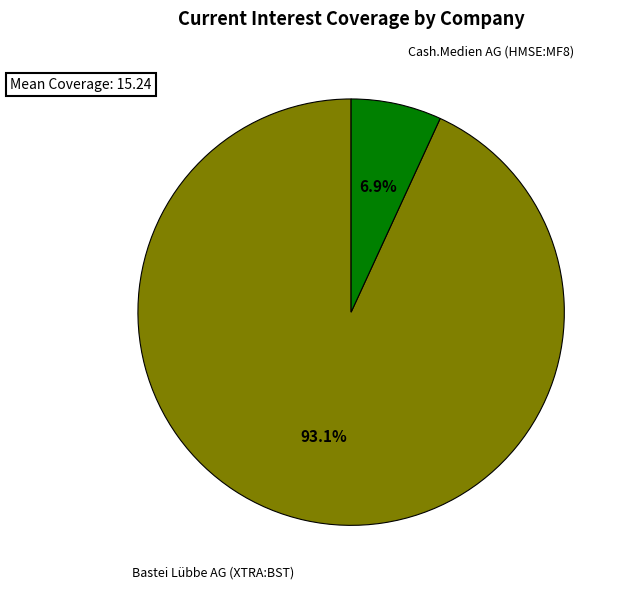

Does any single category account for the majority?

Yes